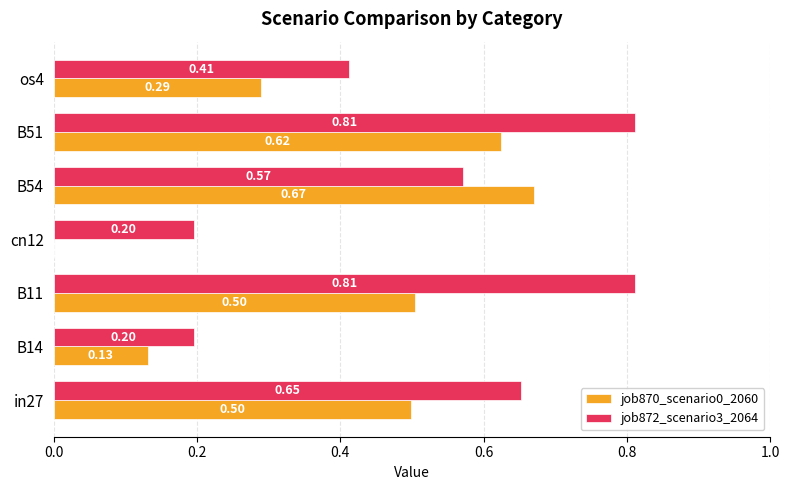

Between B11 and B54, which series saw the biggest shift?

job872_scenario3_2064